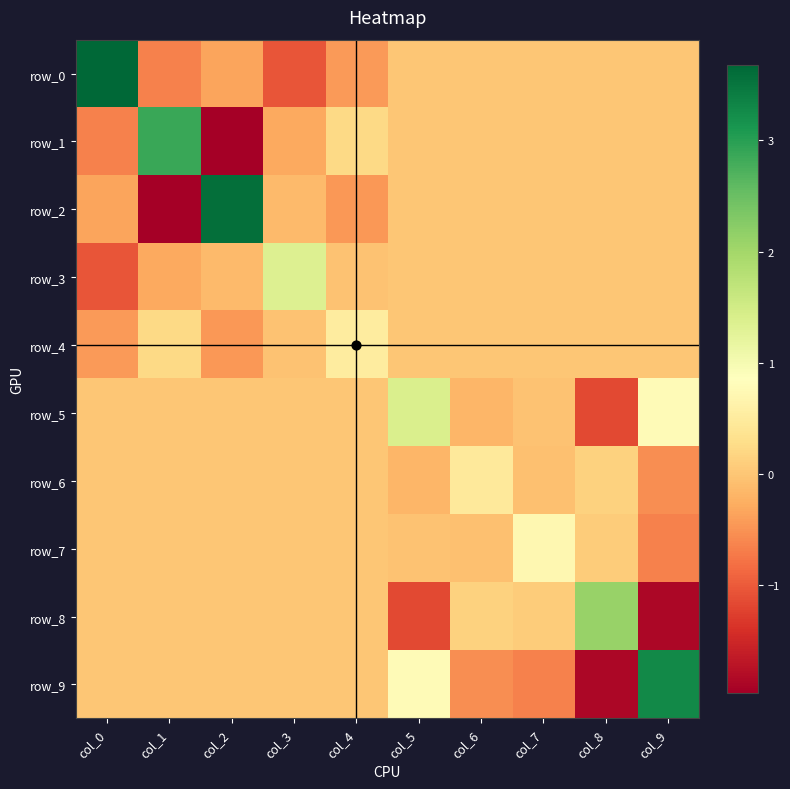

The row_8 series shows 0.1 at col_6. True or false?

True